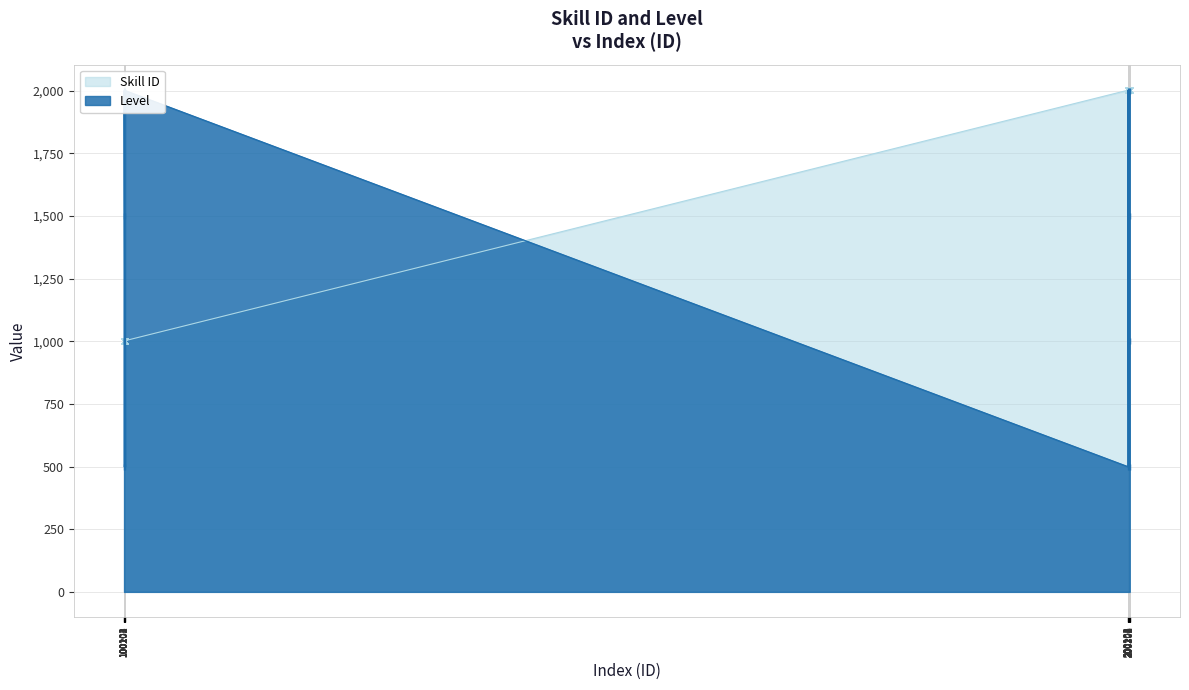

Is it true that Skill ID equals 2003 at 200304?

True